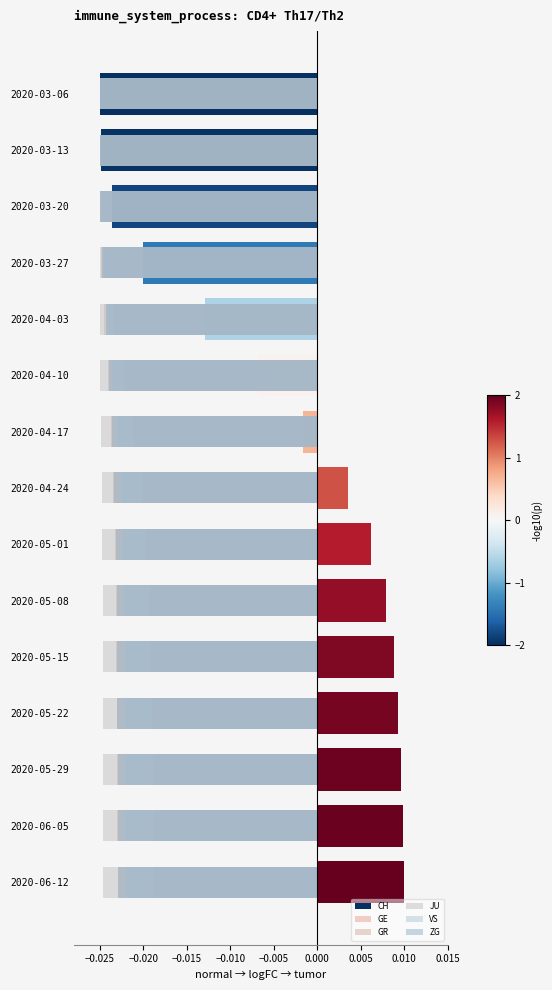

Which series has the largest total across all categories?

CH